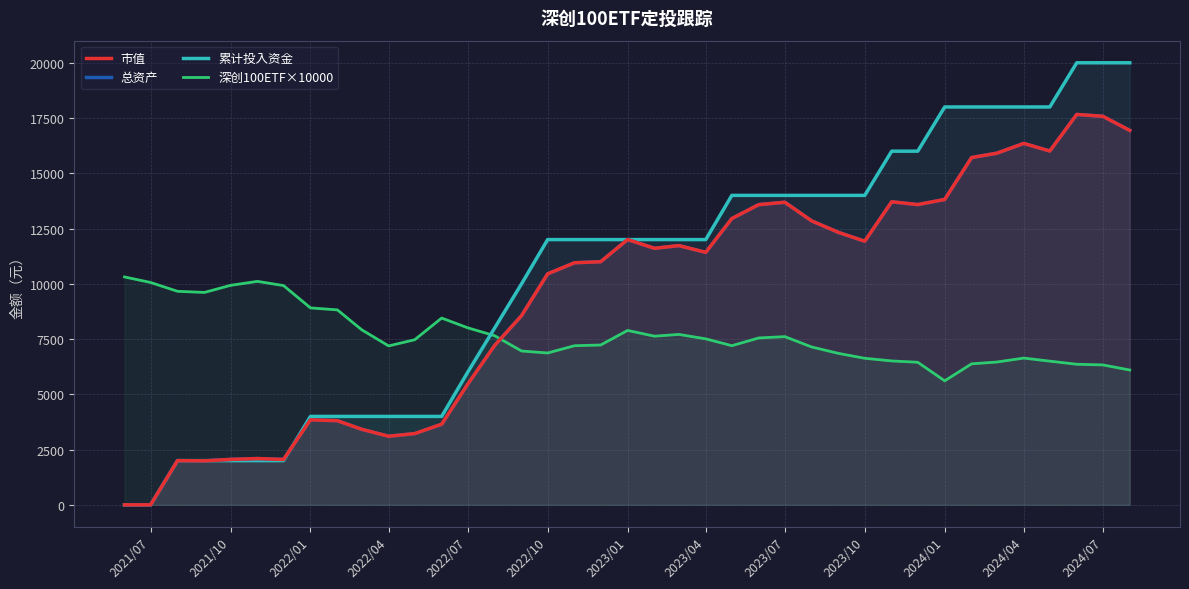

What is the sum of all 深创100ETF×10000 values?

299340.0